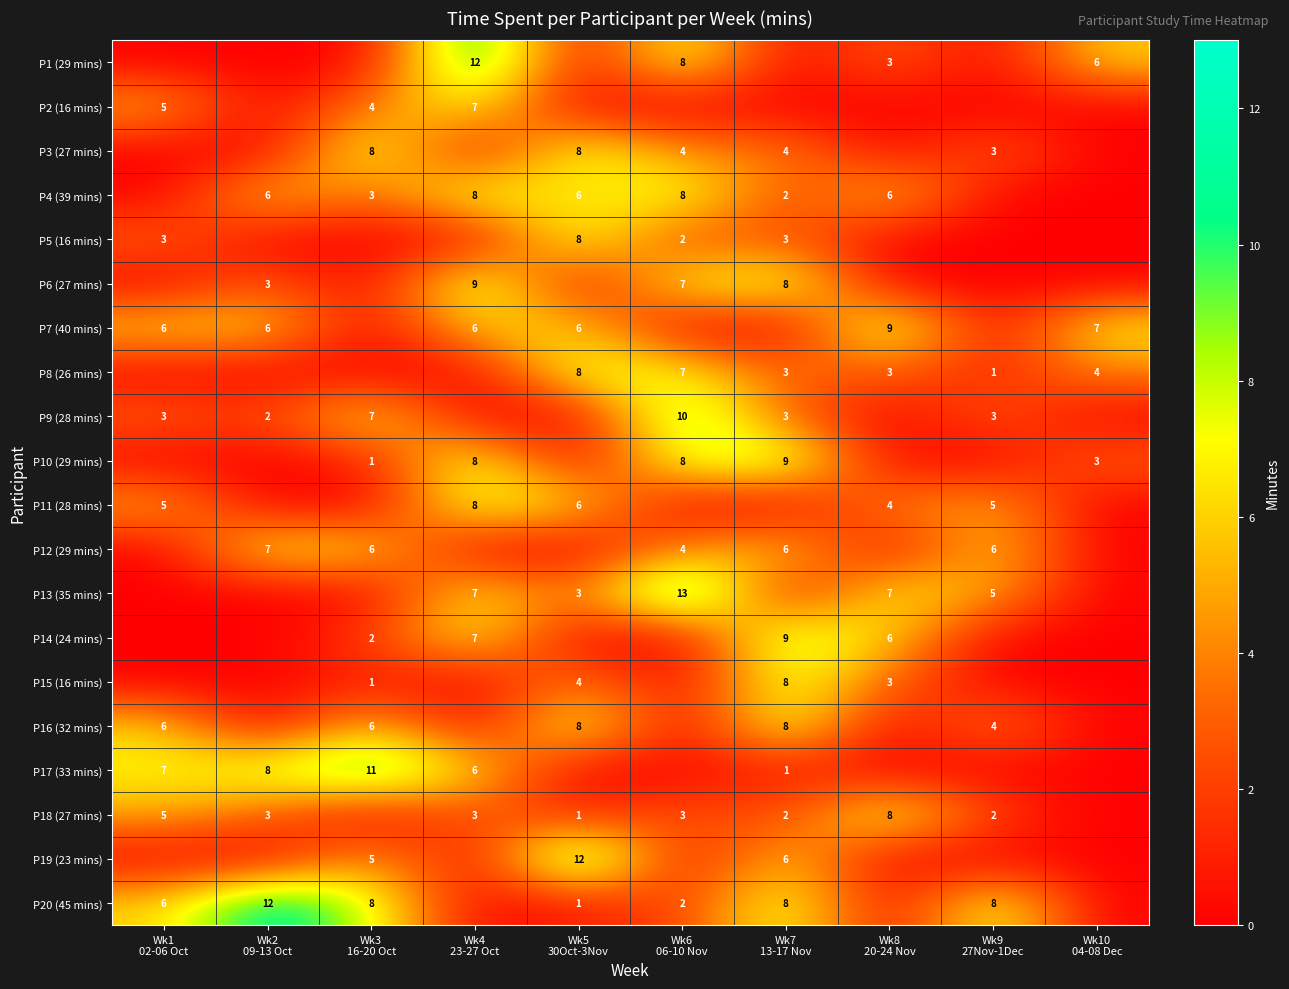

At which label does P8 (26 mins) reach its peak?

Wk5 30Oct-3Nov